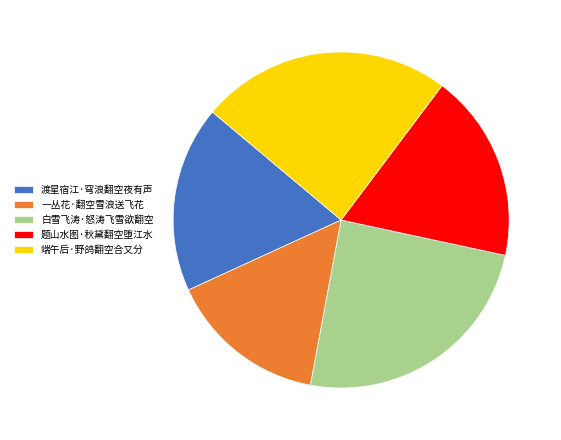

Which category has the smallest portion of the pie?

一丛花·翻空雪浪送飞花